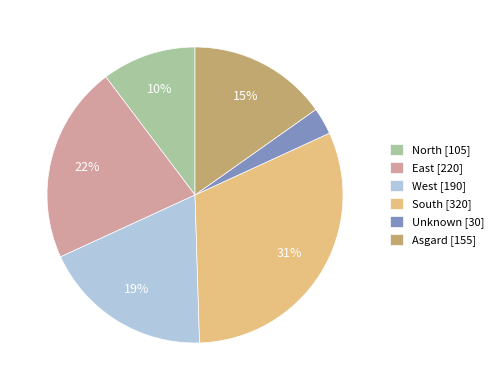

What is the largest slice in the pie chart?

South [320]